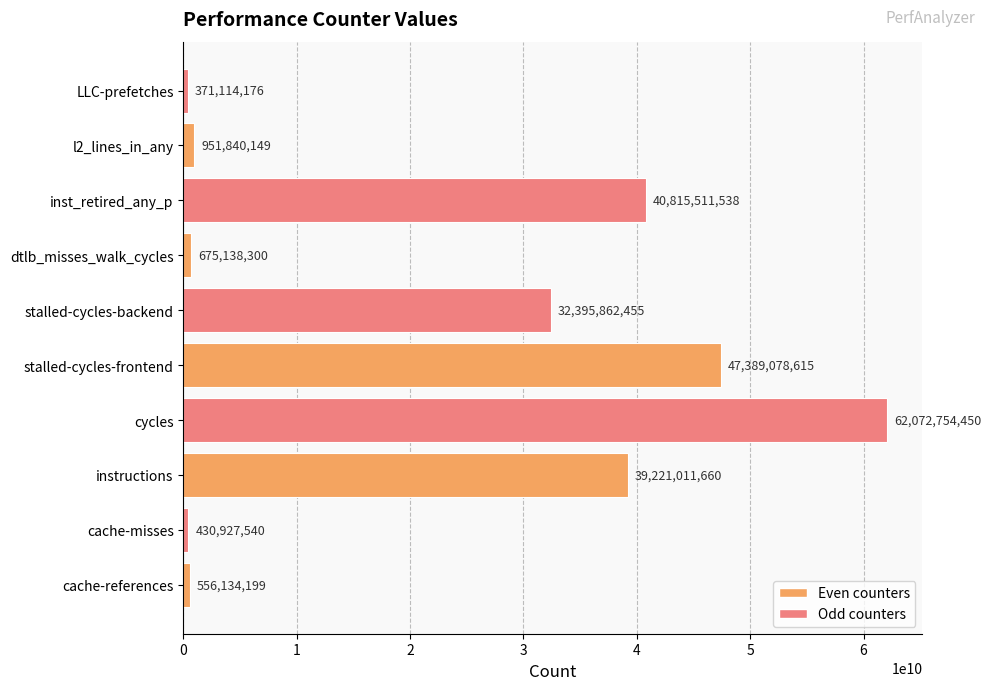

Reading top to bottom, what are all the values shown in this chart?

LLC-prefetches=371114176	l2_lines_in_any=951840149	inst_retired_any_p=40815511538	dtlb_misses_walk_cycles=675138300	stalled-cycles-backend=32395862455	stalled-cycles-frontend=47389078615	cycles=62072754450	instructions=39221011660	cache-misses=430927540	cache-references=556134199